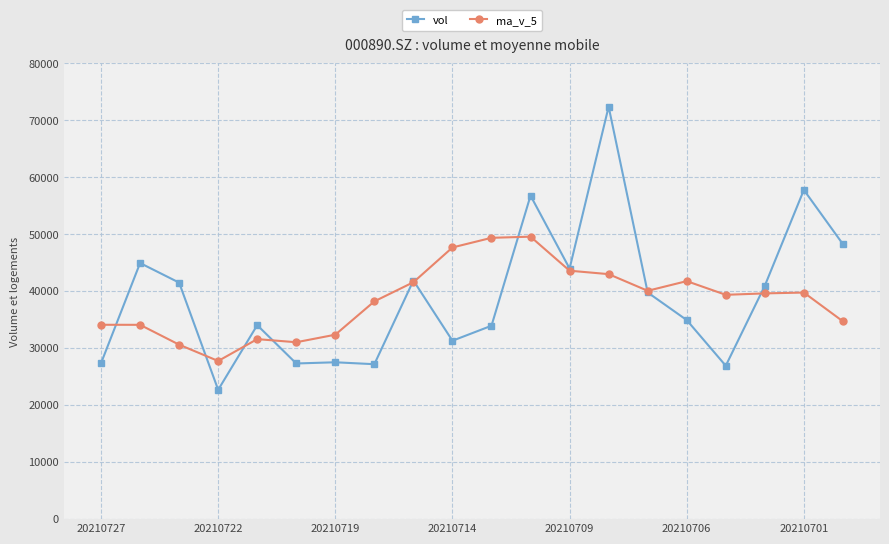

What is the smallest value displayed?

22707.2